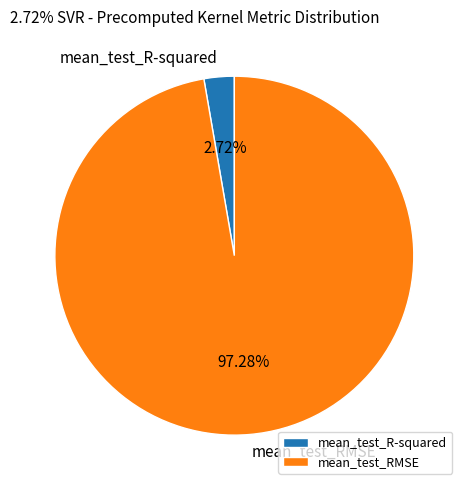

Is the sum of mean_test_R-squared and mean_test_RMSE greater than half?

Yes